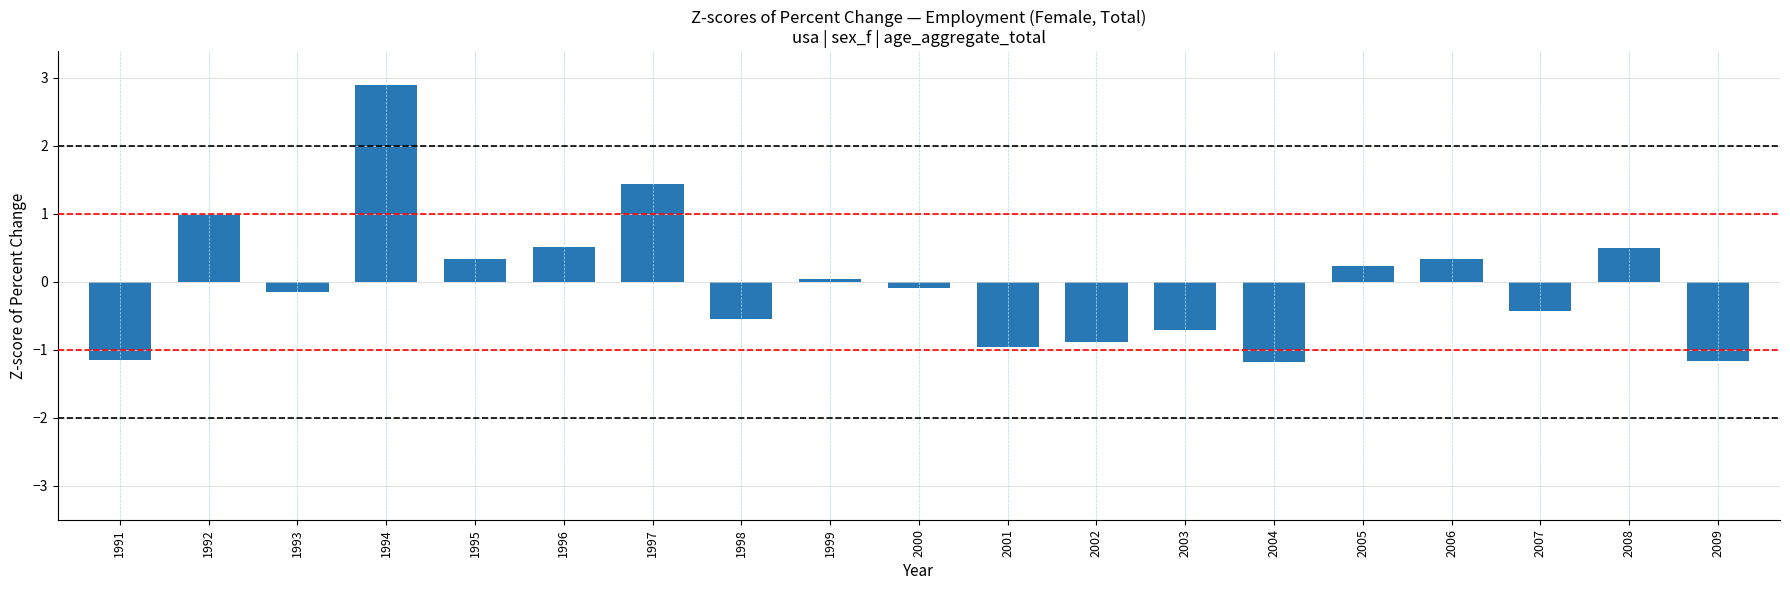

What is the change in value from 1999 to 2004?

-1.2